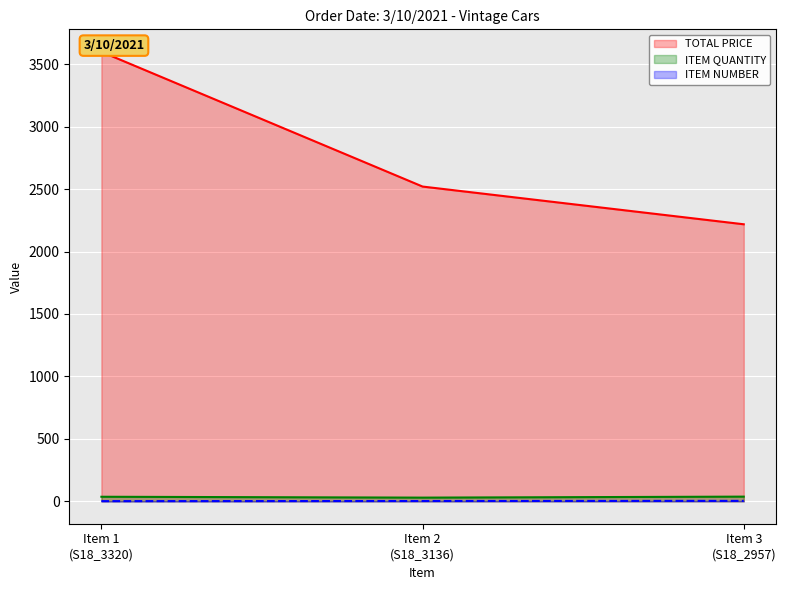

What is the value of the TOTAL PRICE point at the 2nd from the left?

2520.7